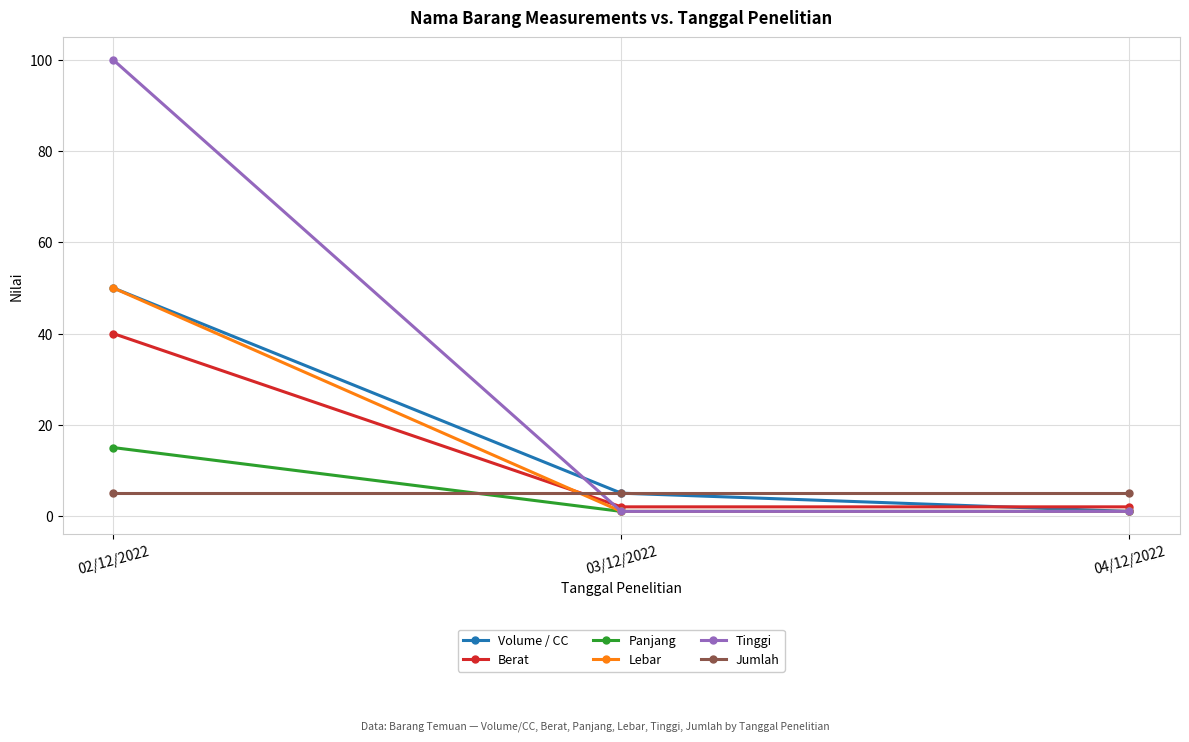

How many distinct data groups are displayed?

6